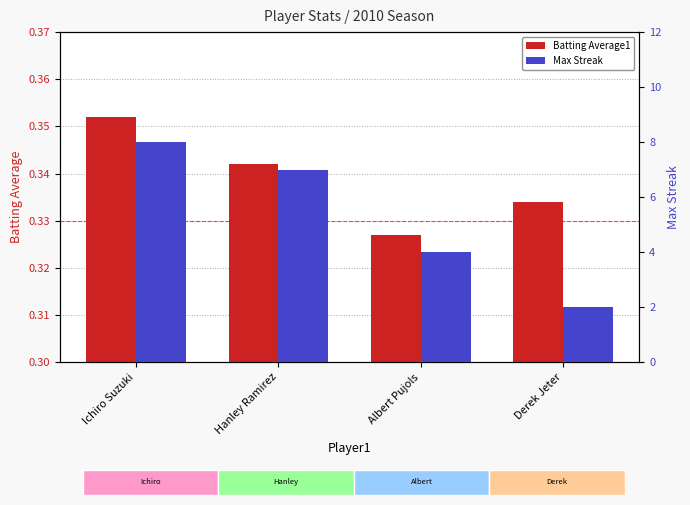

Which category has the highest value in the Batting Average1 series?

Ichiro Suzuki